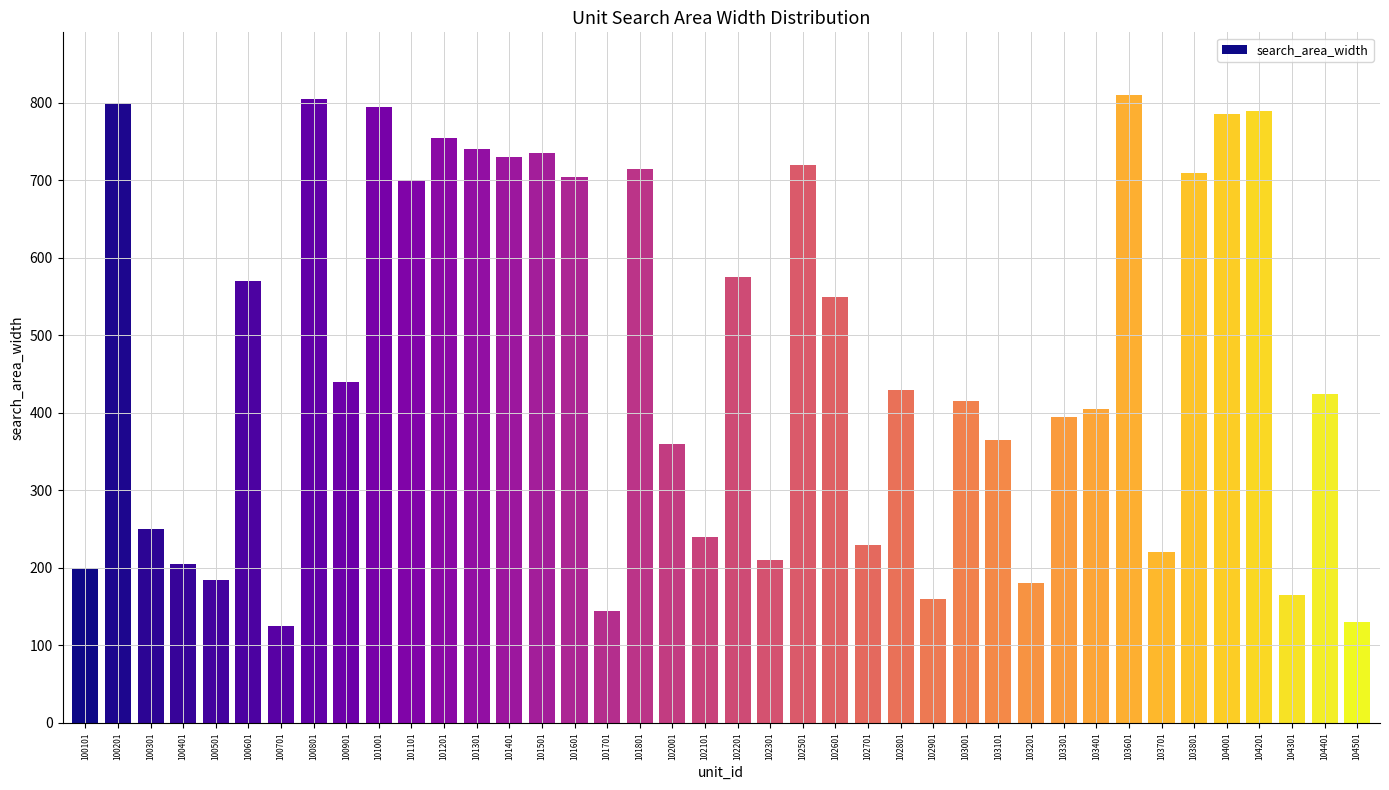

What is the value of the 20th bar from the left?

240